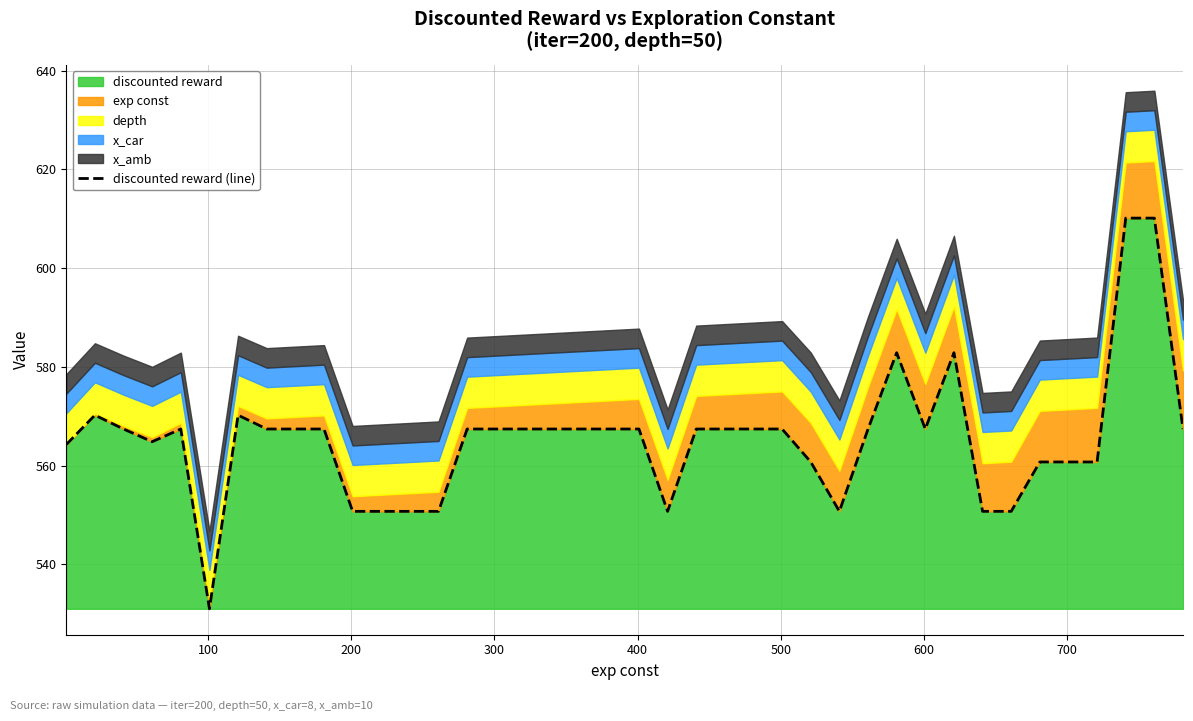

What is the smallest value displayed?

531.0